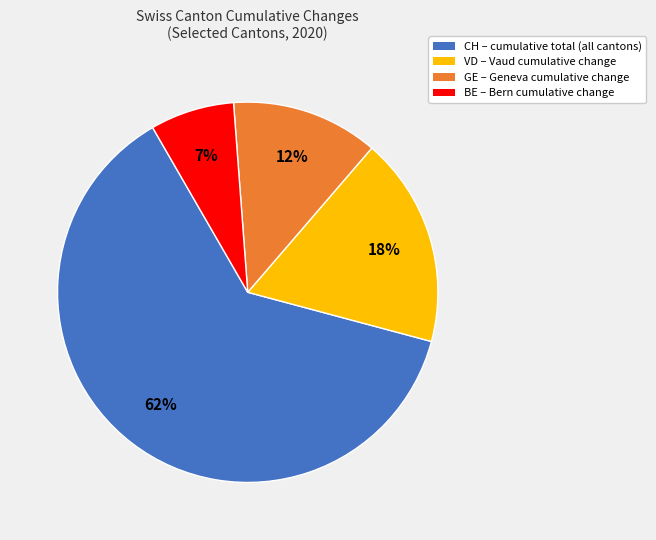

To the nearest percent, what is the average slice percentage?

25%